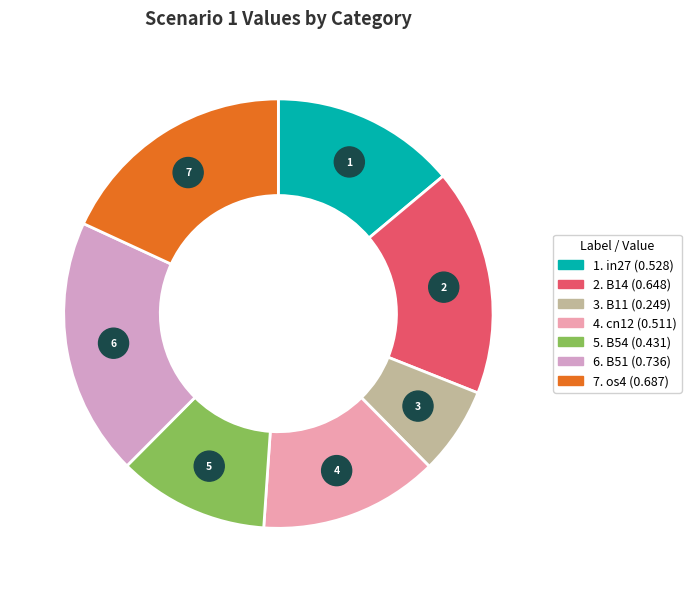

What percentage is the cn12 slice, to the nearest percent?

13%